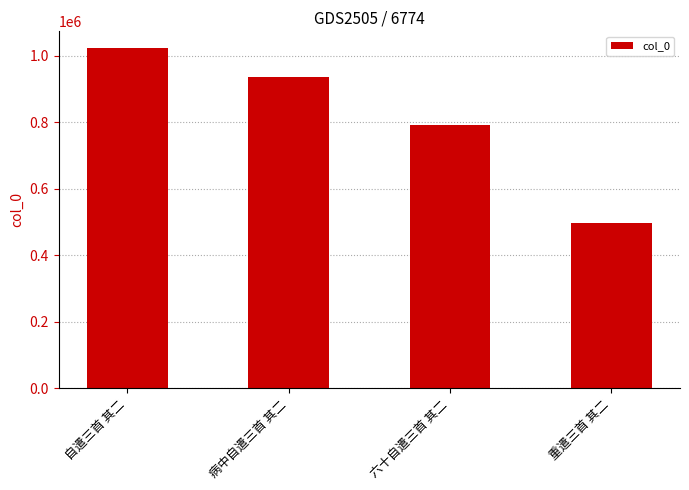

What is the label of the 2nd bar from the right?

六十自遣三首 其二